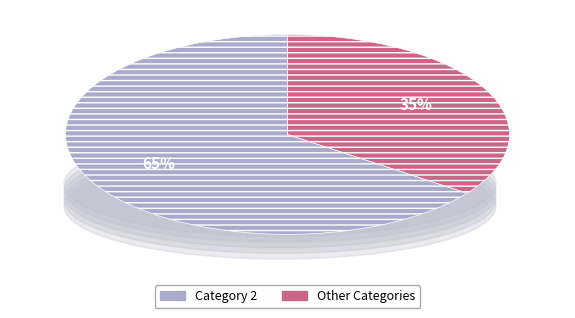

Which slice represents more than half of the pie?

Category 2